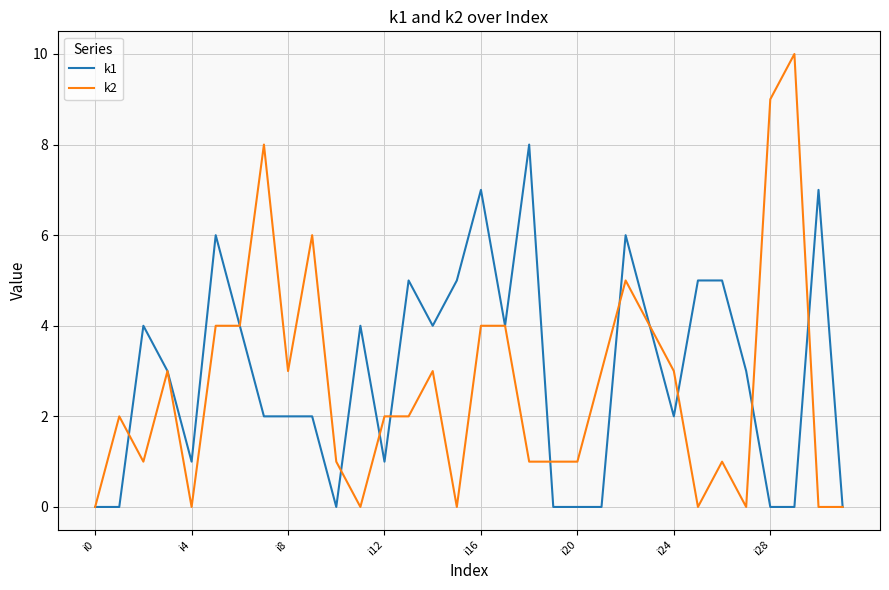

List the series in order of their peak value, highest first.

k2, k1